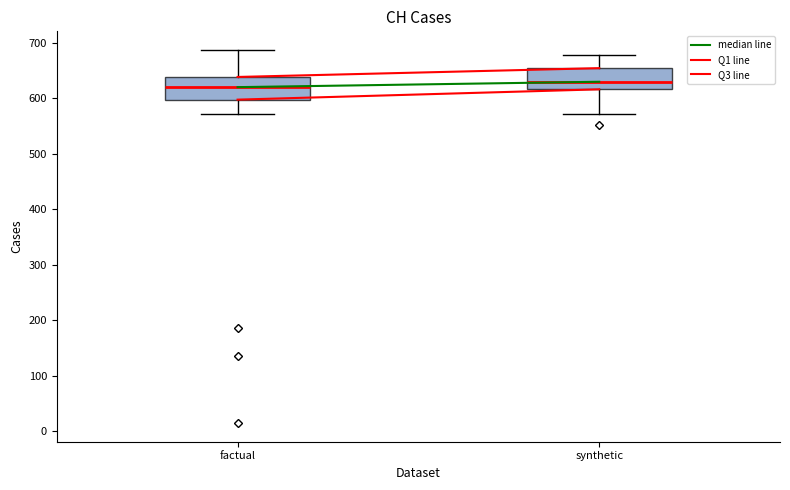

Reading left to right, read every box against the y-axis: the position of its median line, the range the box covers, and the ends of its whiskers. The values are not printed on the chart, so give them approximately, as read against the axis.

factual: median 620, box 600 to 640, whiskers 570 to 690
synthetic: median 630, box 620 to 650, whiskers 570 to 680